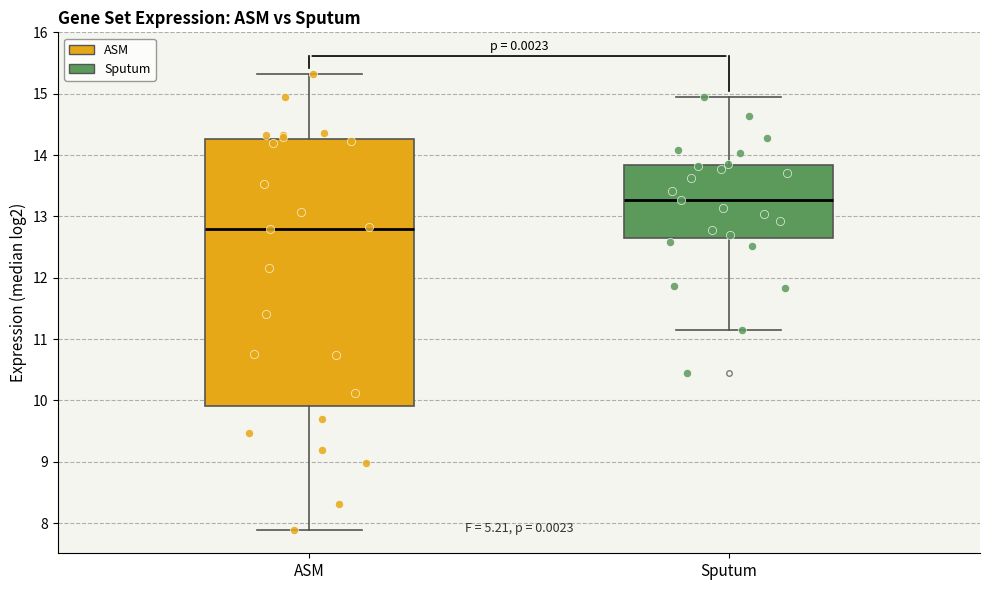

Reading left to right, transcribe this box plot: for each box, give where its median line is, the range the box spans, and where its two whiskers end, as read against the y-axis. The values are not printed on the chart, so give them approximately, as read against the axis.

ASM: median 12.8, box 9.9 to 14.3, whiskers 7.9 to 15.3
Sputum: median 13.3, box 12.6 to 13.8, whiskers 11.1 to 14.9